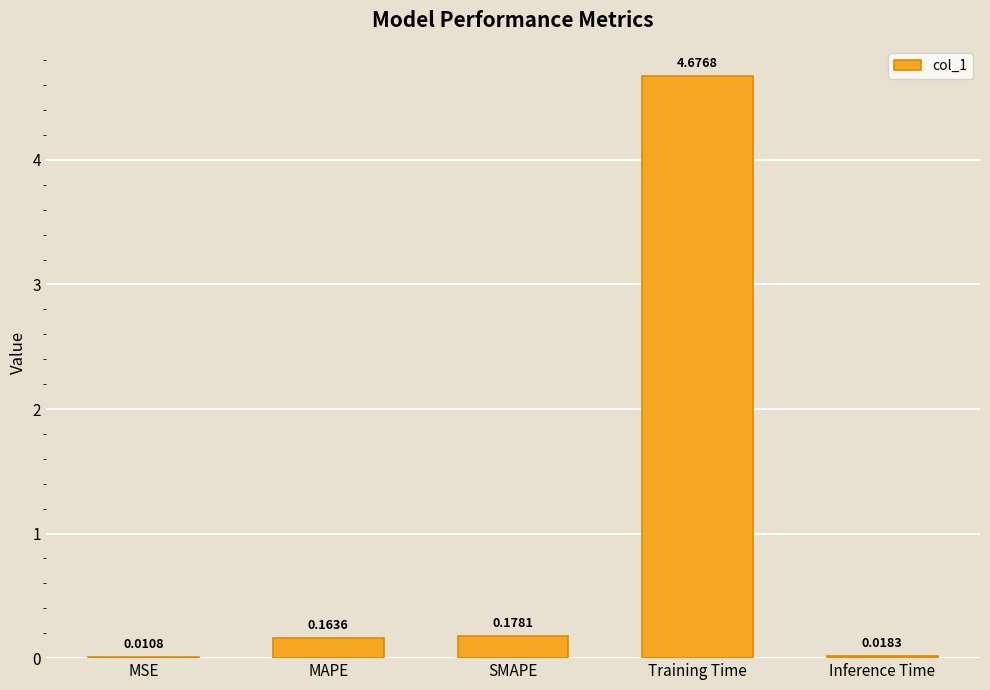

Are the bars horizontal?

No